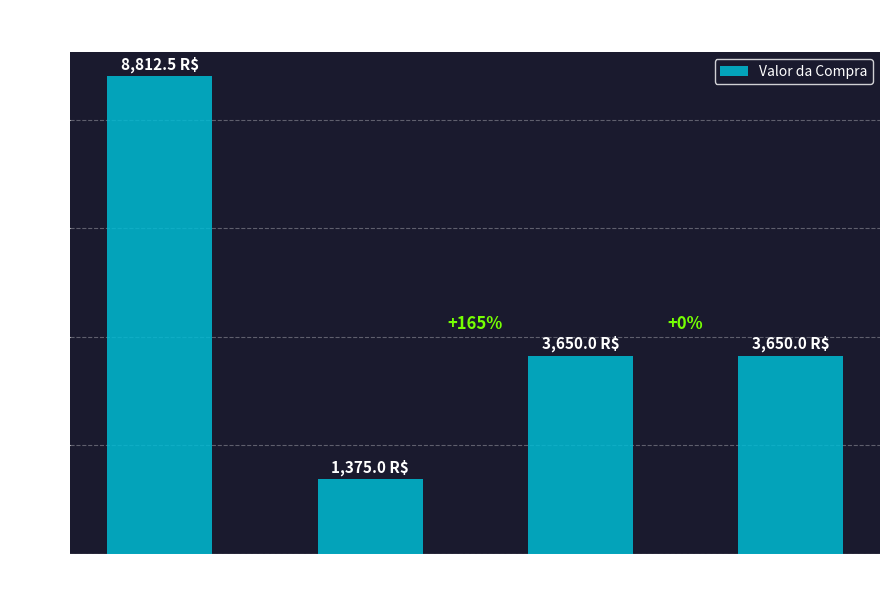

What is the greatest value displayed?

8812.5